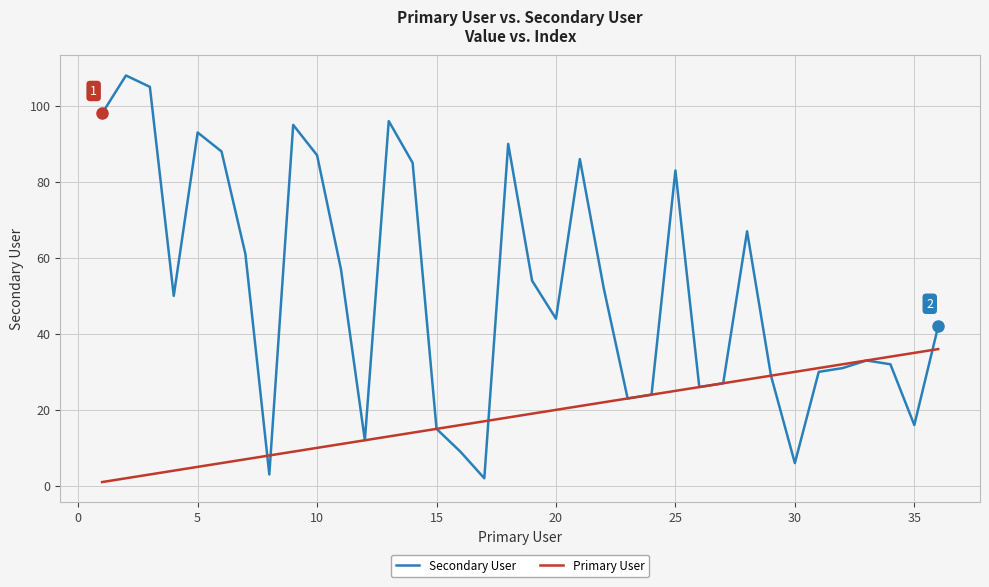

What is the highest value of the Primary User series?

36